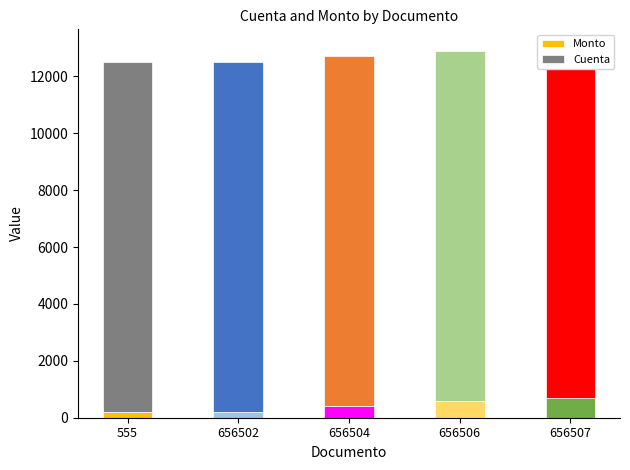

What is the total value across all series at 555?

12501